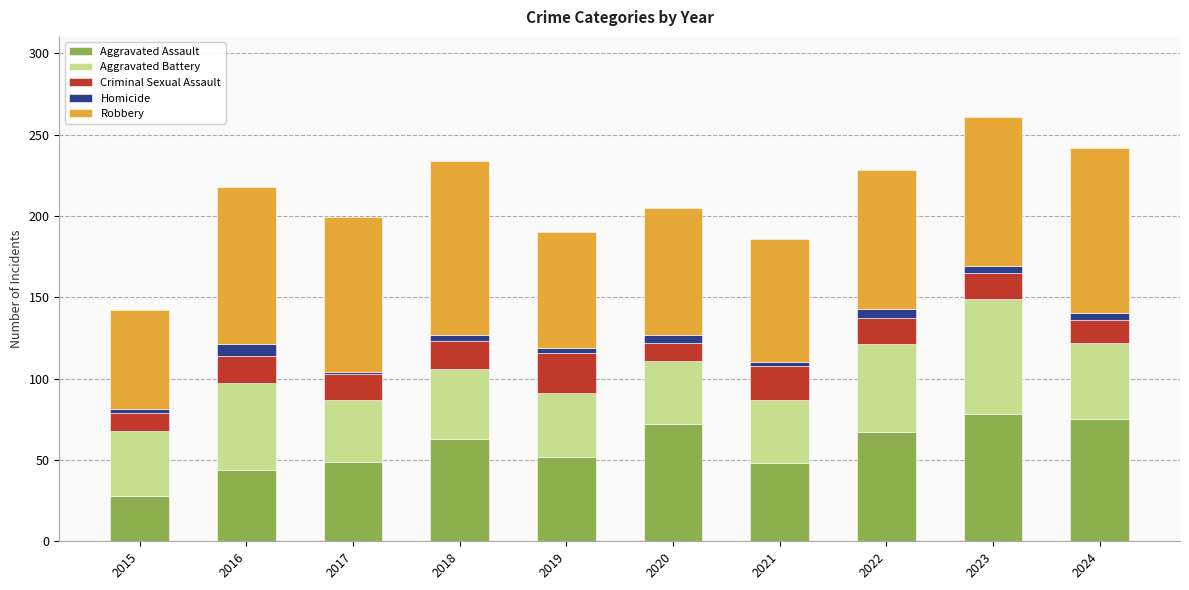

True or false: Aggravated Assault has a value of 47 at 2024.

False